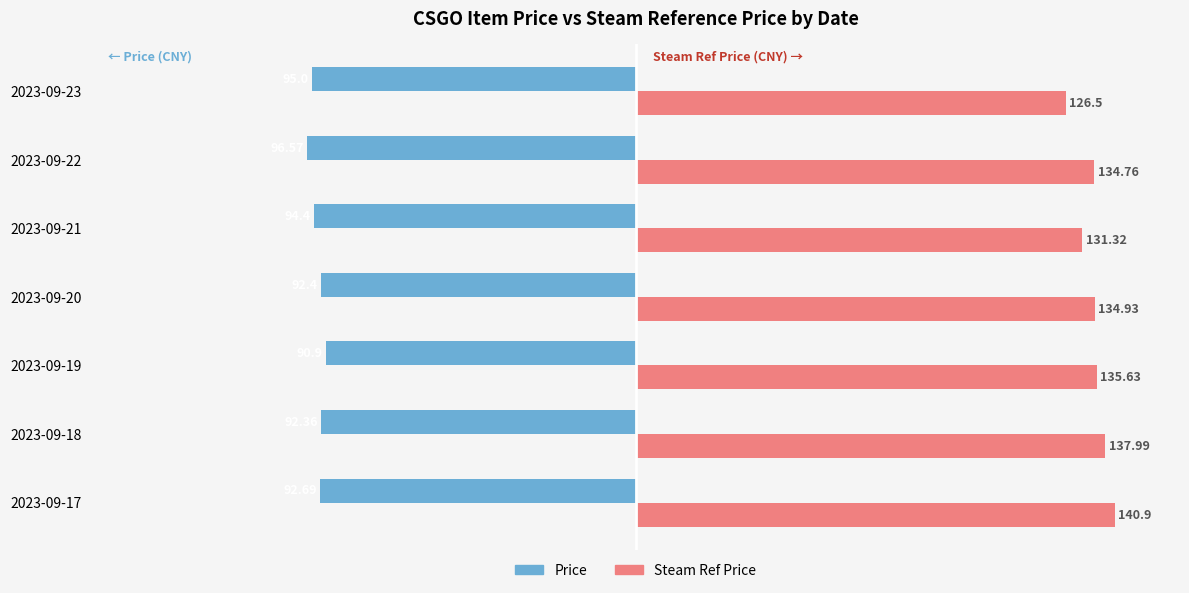

At how many categories does at least one series exceed 3?

7